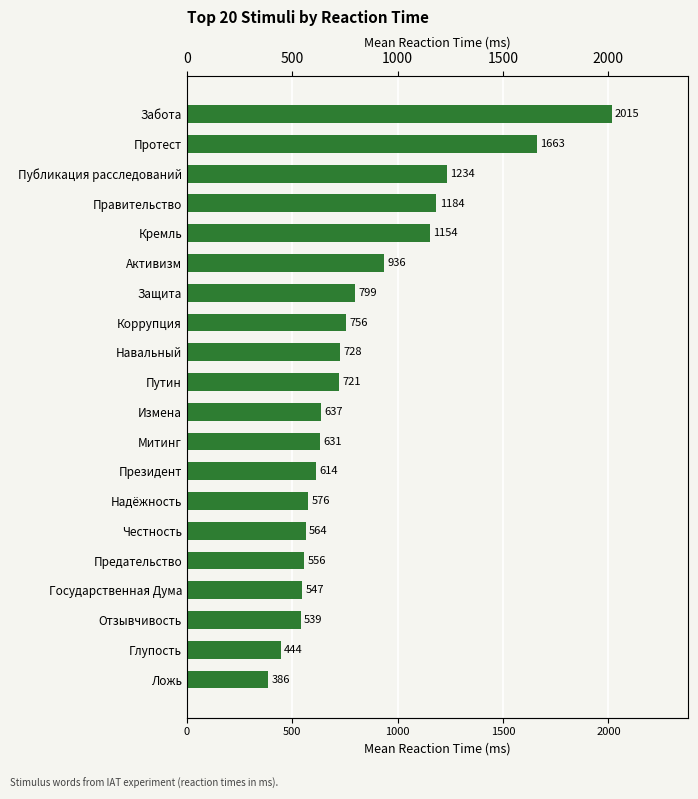

What is the approximate value at Президент?

614